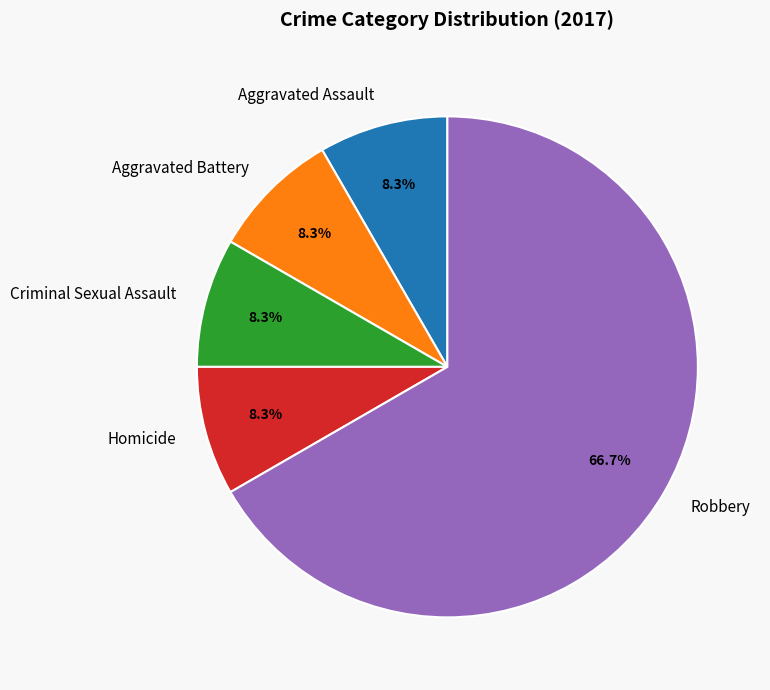

How many slices are in this pie chart?

5